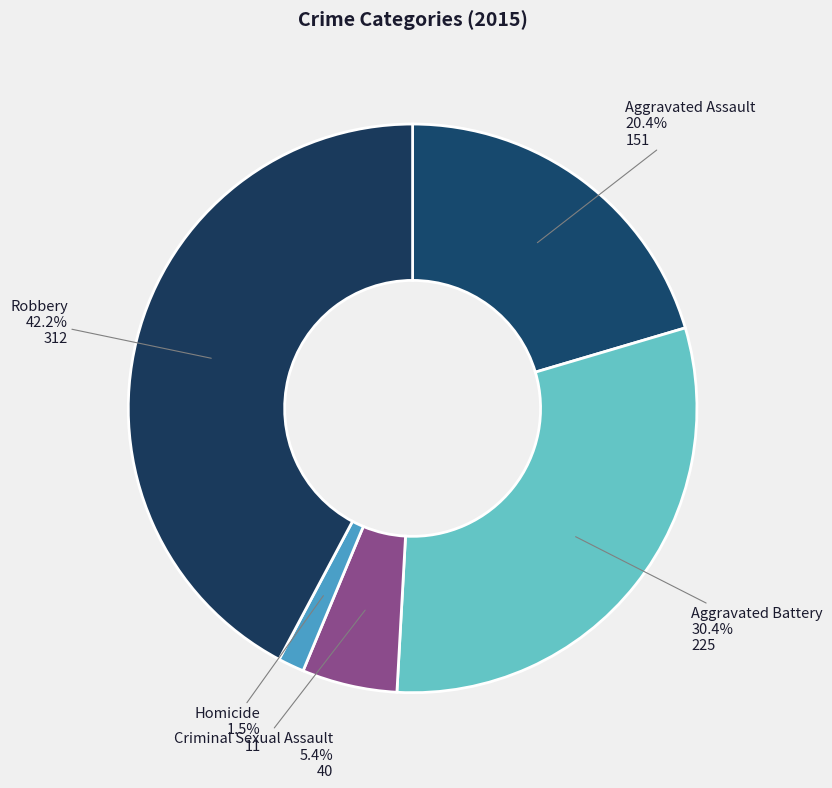

To the nearest percent, what is the difference between the largest and smallest slice percentages?

41%